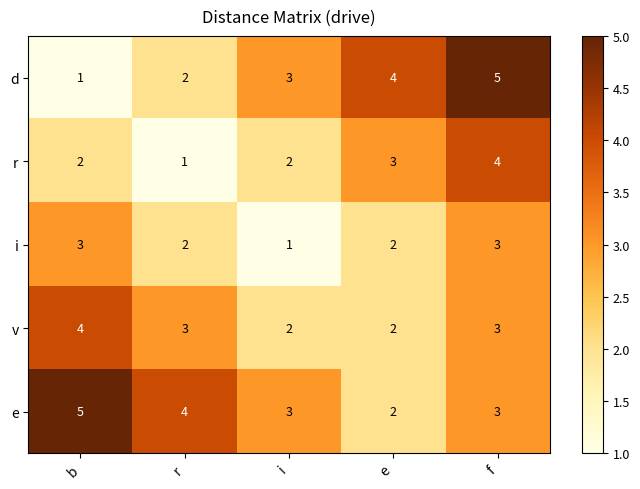

Reading left to right, extract all data points from this chart.

d: 1	2	3	4	5
r: 2	1	2	3	4
i: 3	2	1	2	3
v: 4	3	2	2	3
e: 5	4	3	2	3